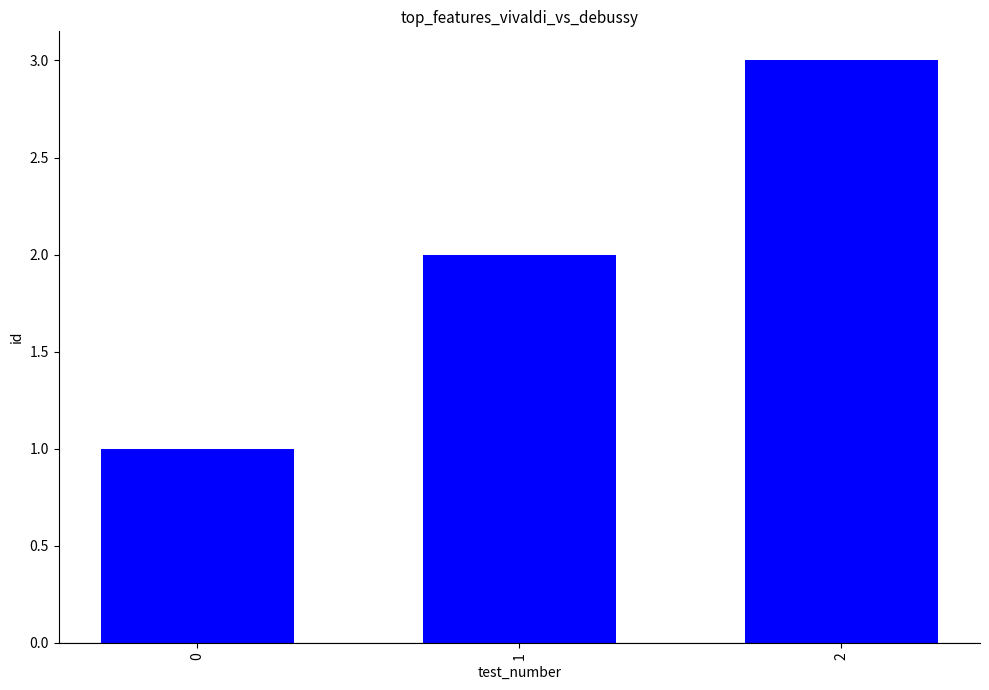

What is the average value?

2